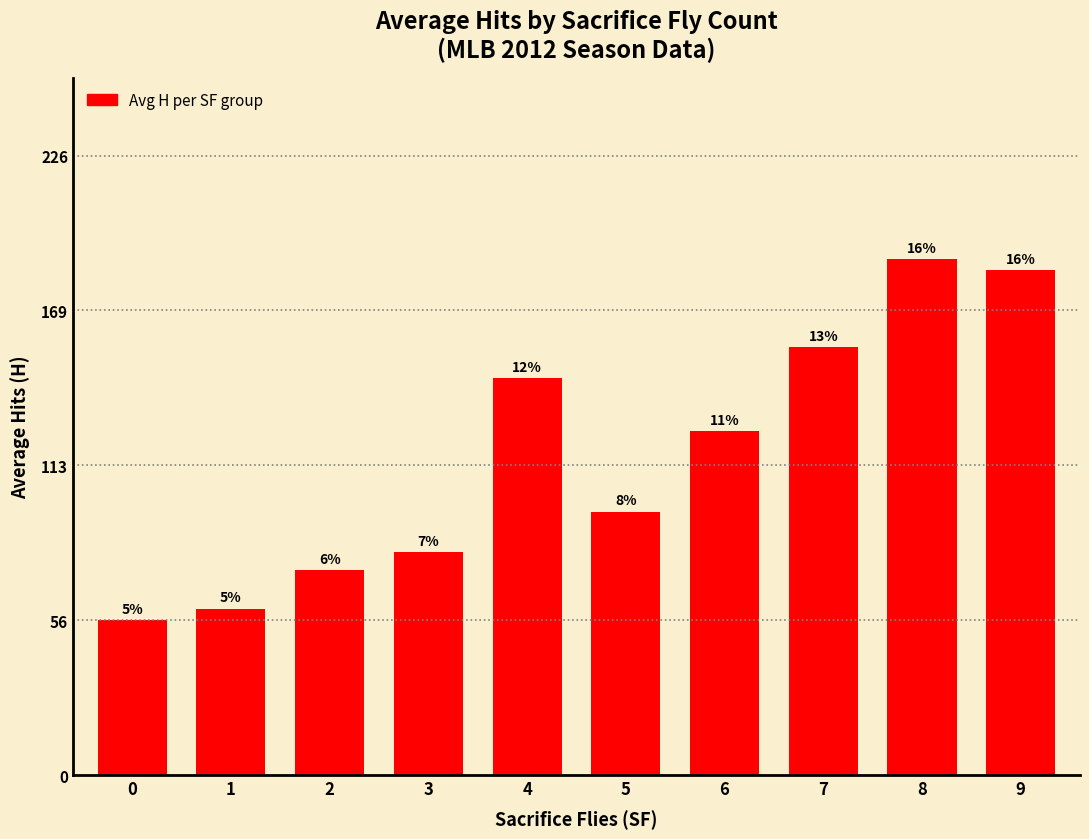

What value does the data have at 7?

156.0